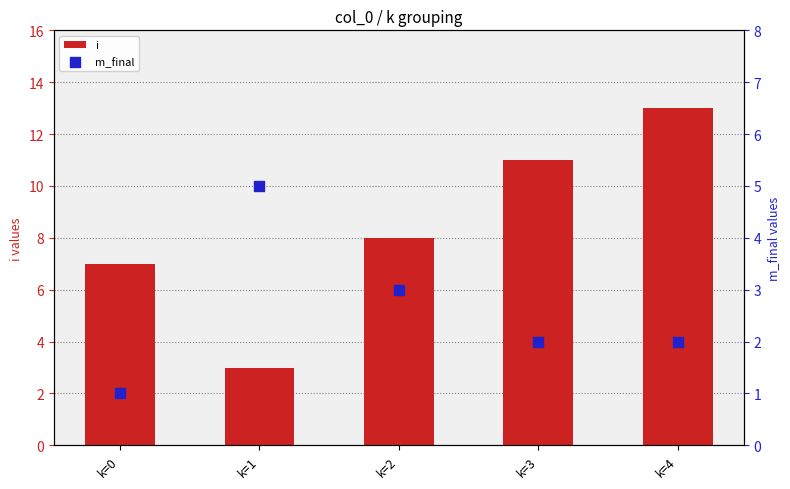

What is the total value across all series at k=1?

8